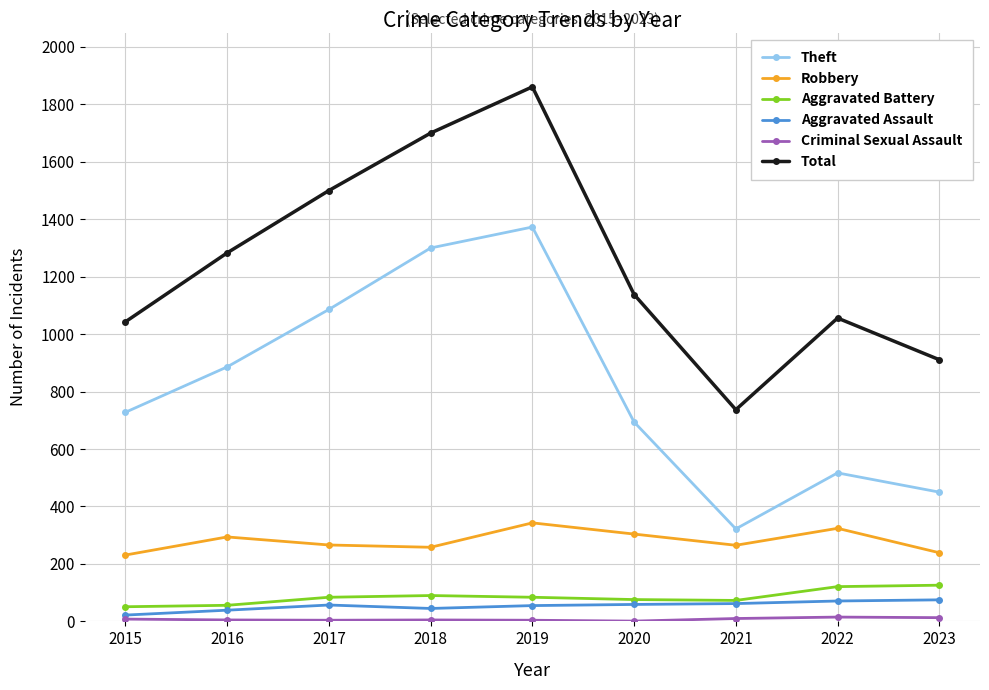

Between 2017 and 2021, which series saw the biggest shift?

Theft